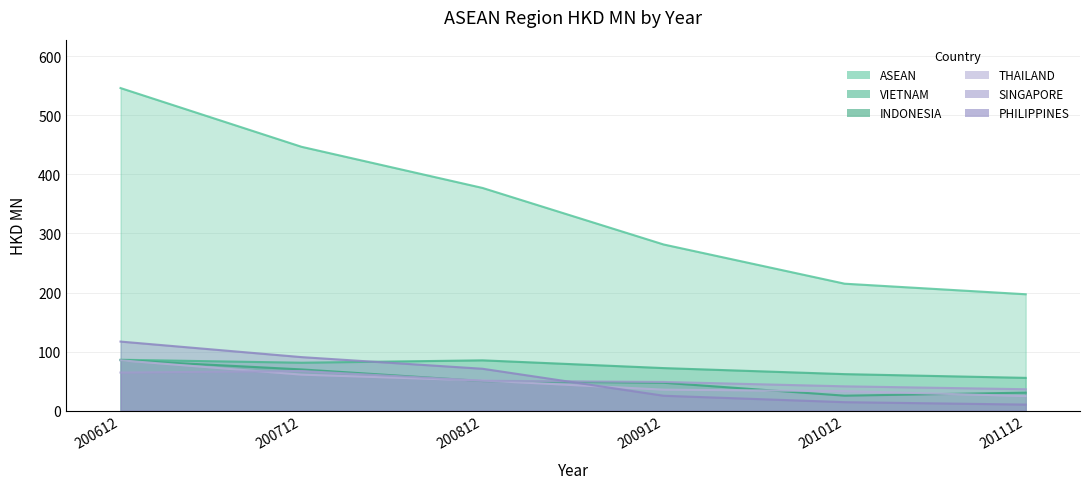

What is the value of the ASEAN point at the 6th from the left?

197.1